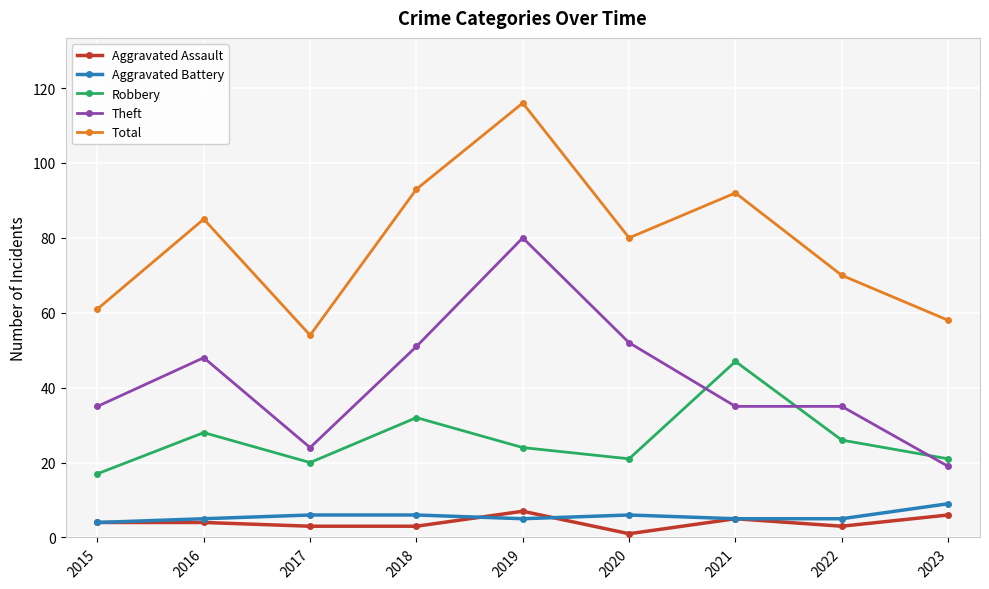

True or false: Aggravated Assault and Total cross at least once.

False